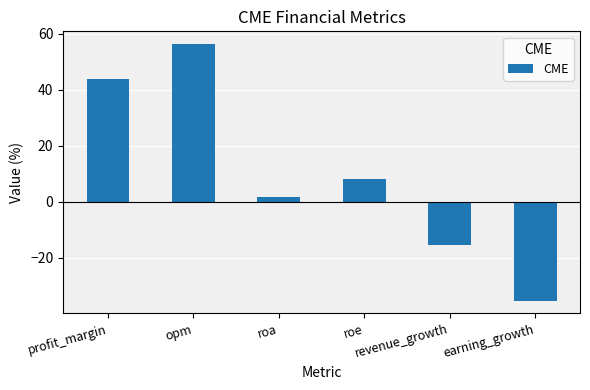

List the labels in order of value, largest first.

opm, profit_margin, roe, roa, revenue_growth, earning_growth